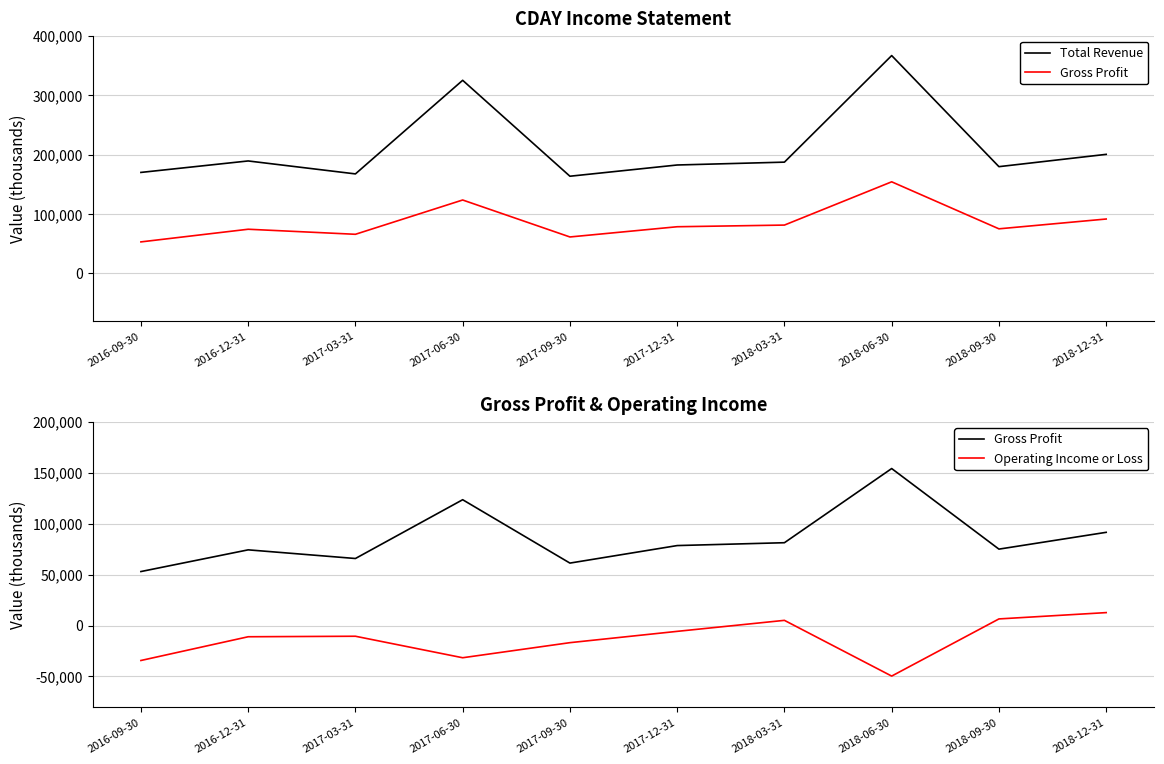

Reading left to right, list all the values displayed in this chart.

Total Revenue: 2016-09-30=169900	2016-12-31=189200	2017-03-31=167400	2017-06-30=324900	2017-09-30=163500	2017-12-31=182400	2018-03-31=187200	2018-06-30=366500	2018-09-30=179600	2018-12-31=200300
Gross Profit: 2016-09-30=53000	2016-12-31=74300	2017-03-31=65800	2017-06-30=123500	2017-09-30=61300	2017-12-31=78500	2018-03-31=81300	2018-06-30=154100	2018-09-30=75000	2018-12-31=91500
Operating Income or Loss: 2016-09-30=-34300	2016-12-31=-11000	2017-03-31=-10500	2017-06-30=-31600	2017-09-30=-16800	2017-12-31=-5700	2018-03-31=5100	2018-06-30=-49600	2018-09-30=6500	2018-12-31=12700